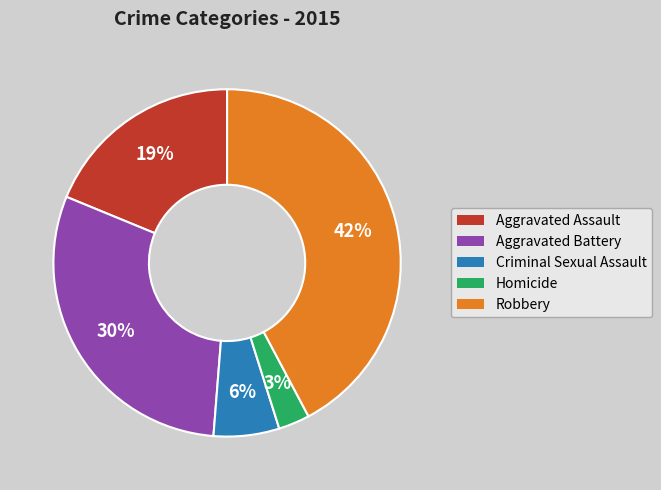

Count the number of slices in the pie.

5